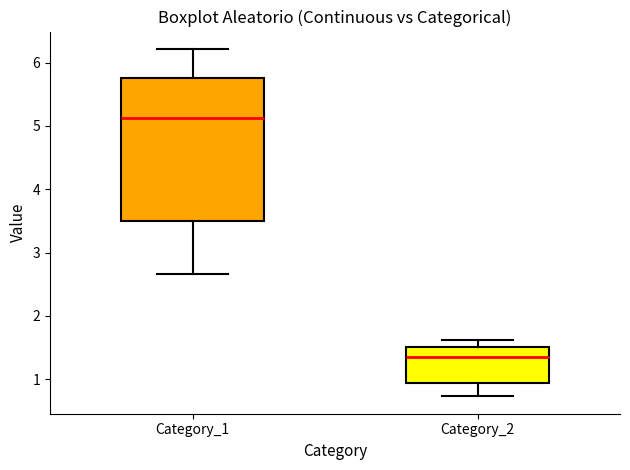

Which box is the tallest, from its lower edge to its upper edge?

Category_1